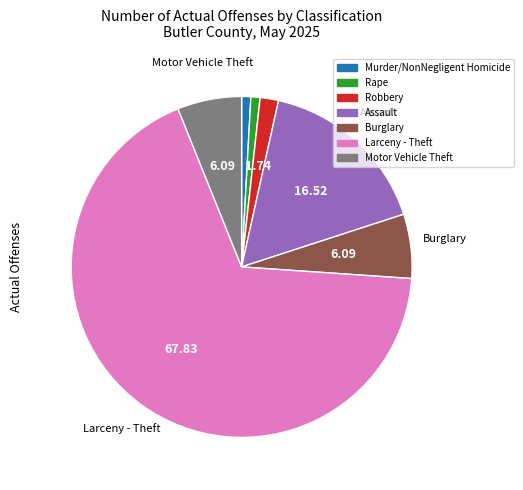

True or false: Burglary accounts for 6% of the total.

True